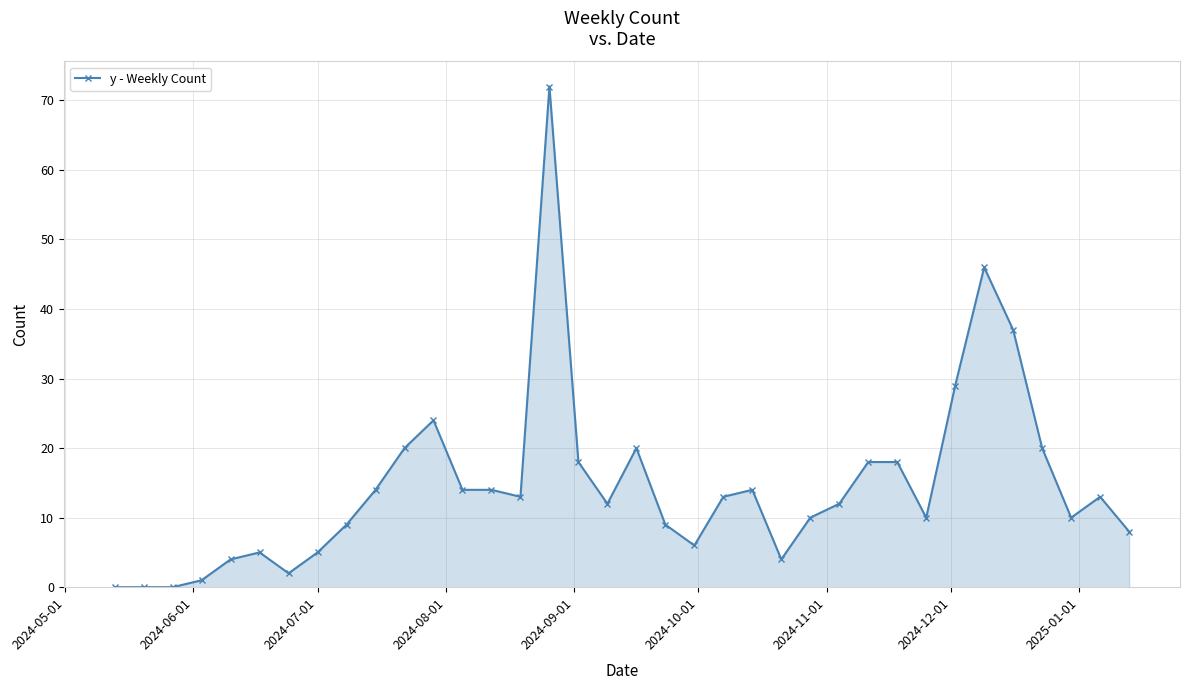

True or false: the data has more than 2 interior local peaks.

True